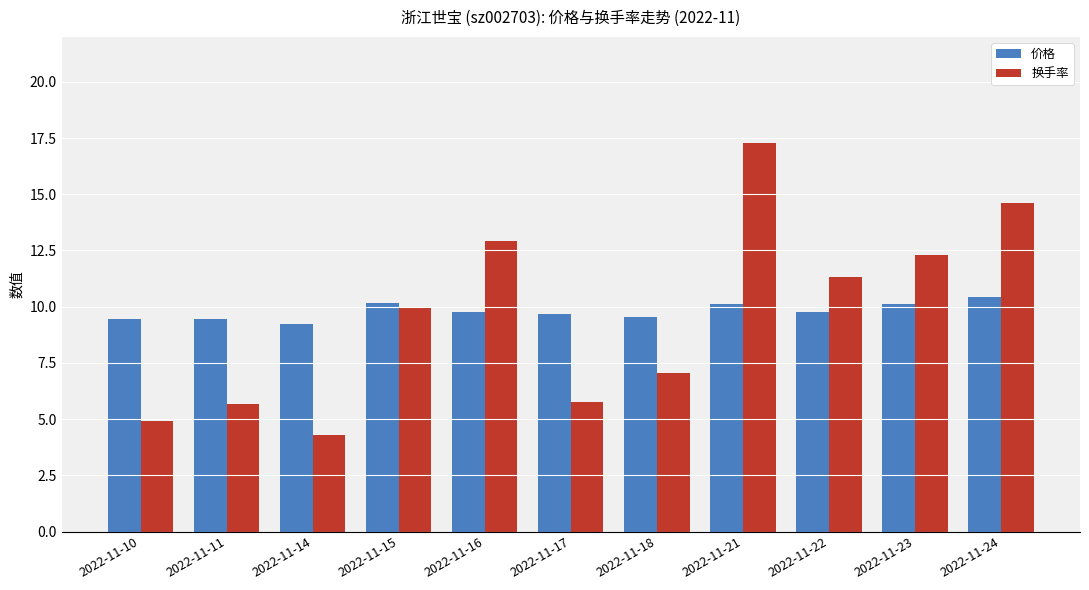

Is it true that 价格 equals 10.1 at 2022-11-23?

True